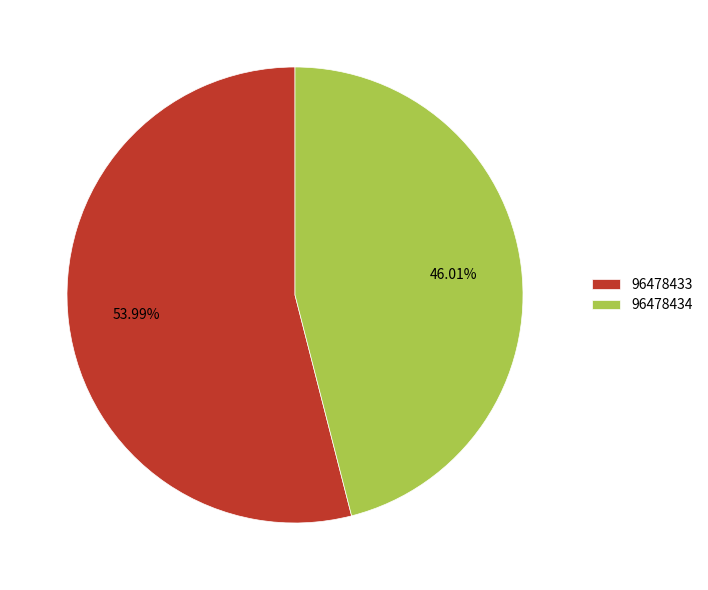

What is the largest slice in the pie chart?

96478433